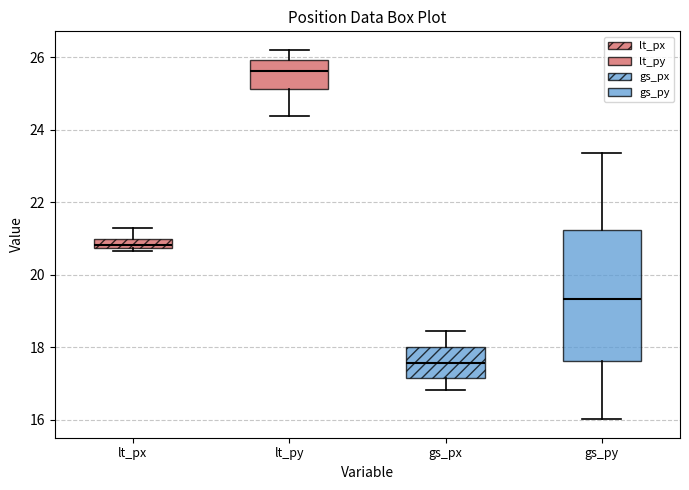

Which box is the tallest, from its lower edge to its upper edge?

gs_py